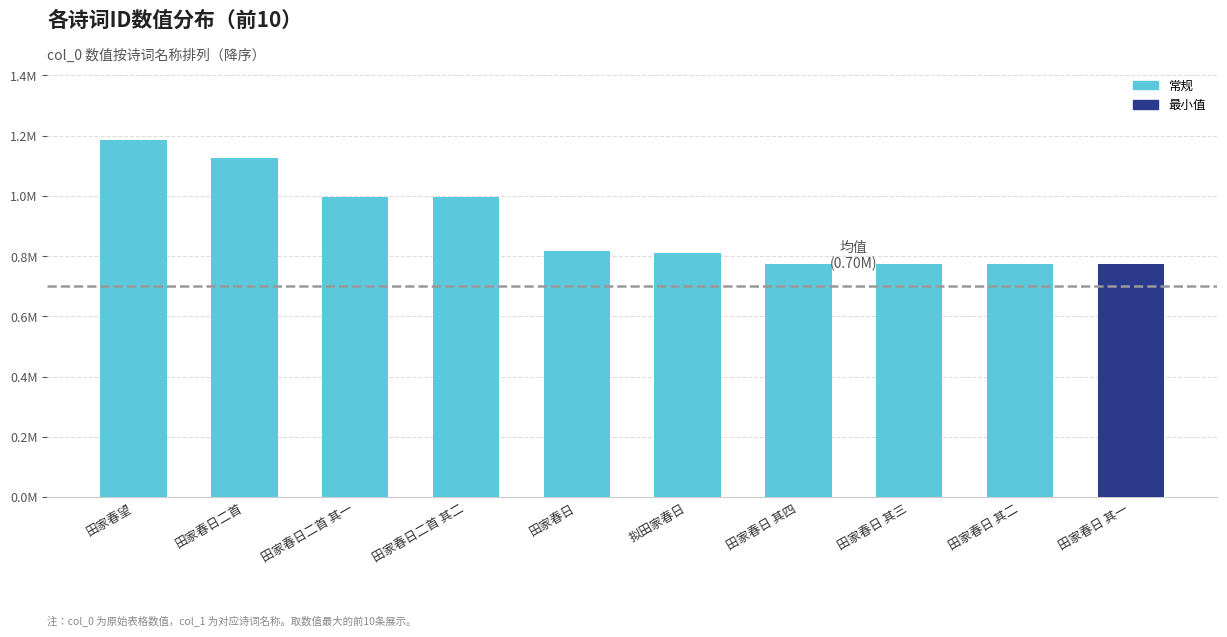

What is the difference between the values at 田家春日二首 其一 and 田家春望?

189275